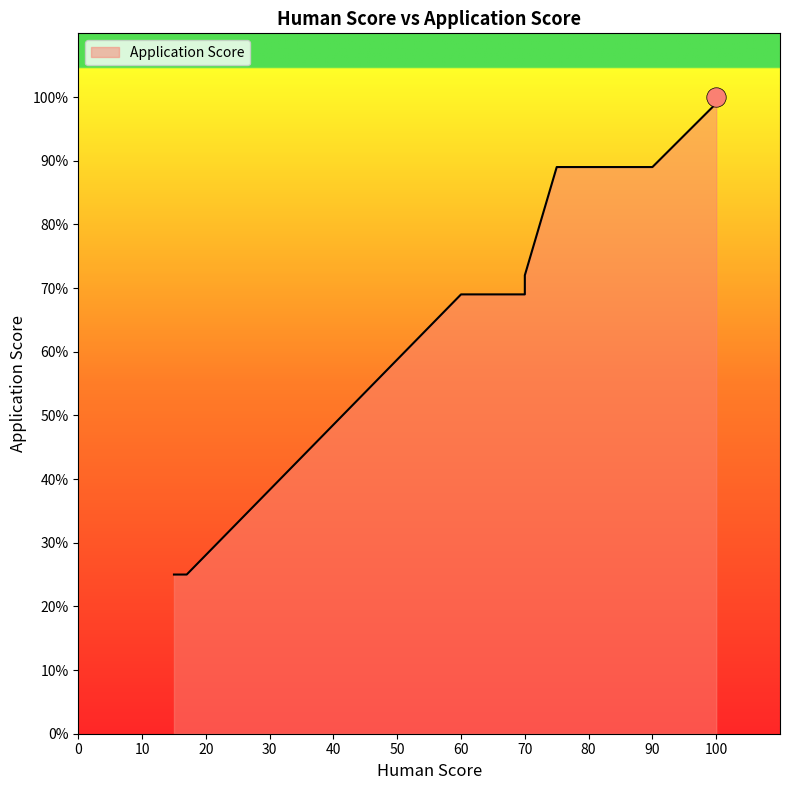

Rank the categories by value from highest to lowest.

100, 100, 100, 75, 90, 70, 60, 70, 15, 17